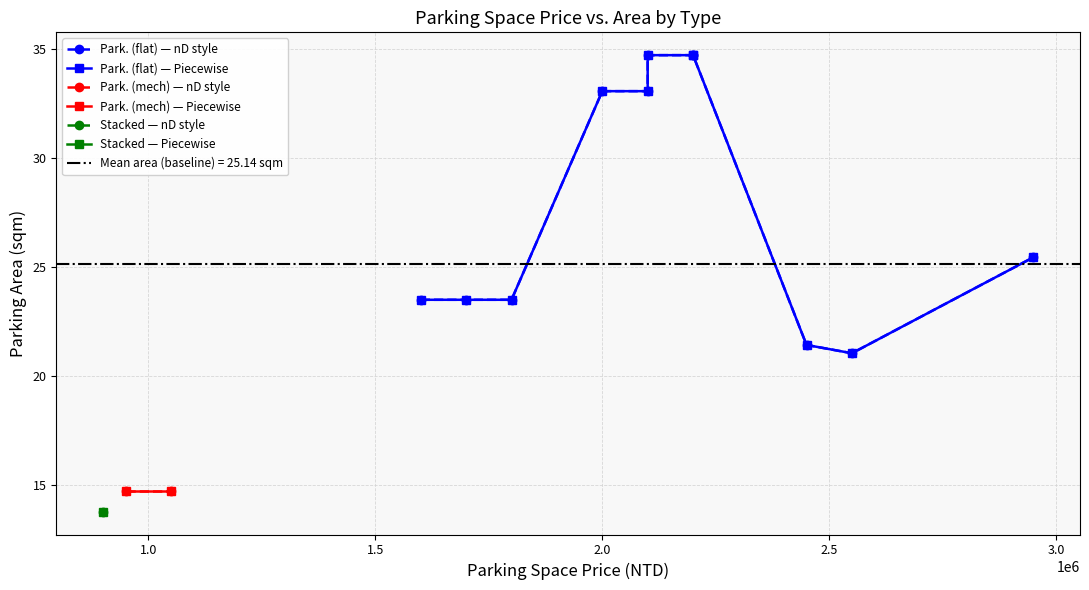

True or false: Park. (mech) has more than 2 points higher than both neighbors.

False